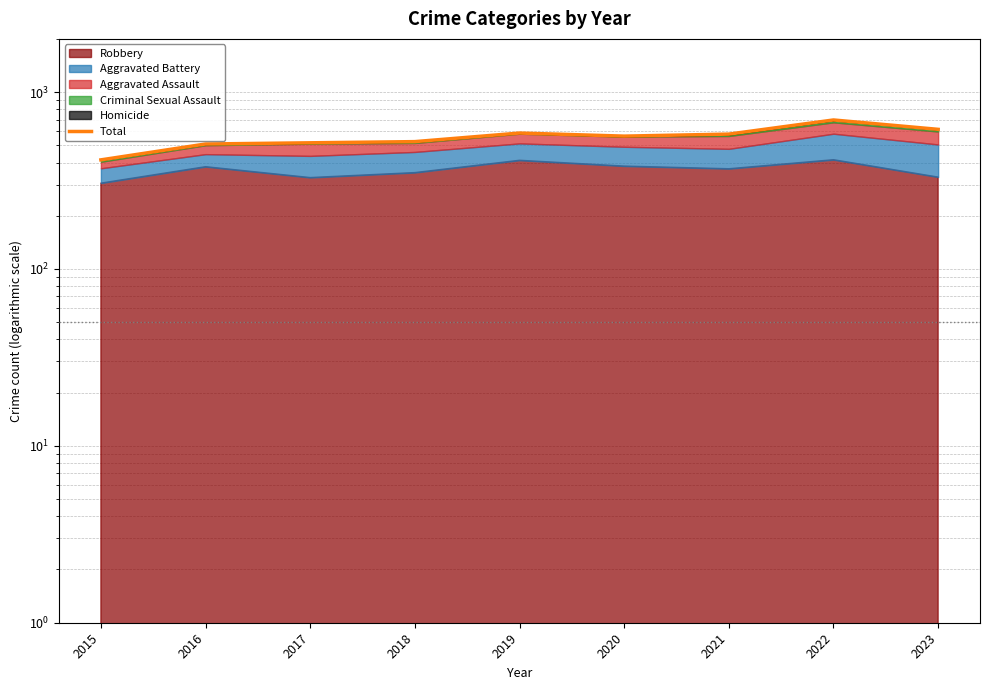

Where is the data nearest to the value 555?

2020